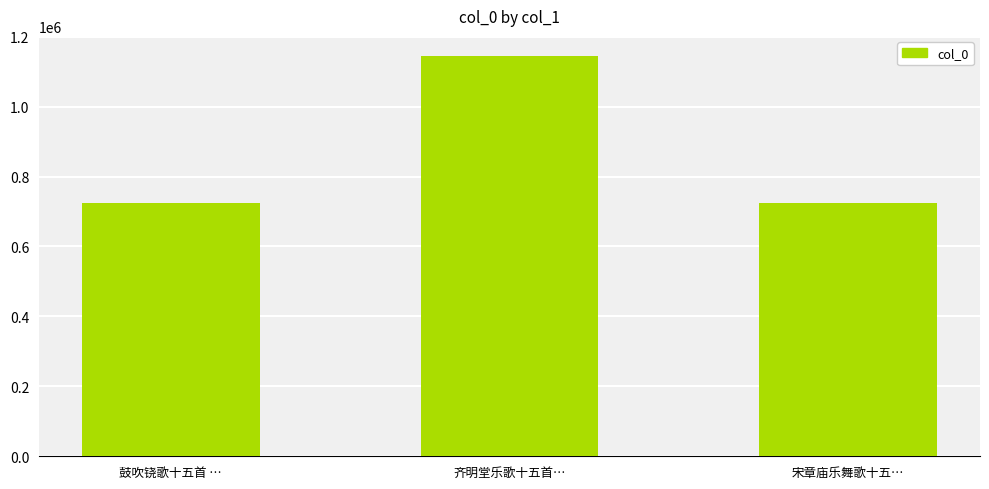

What is the label of the 2nd bar from the left?

齐明堂乐歌十五首…